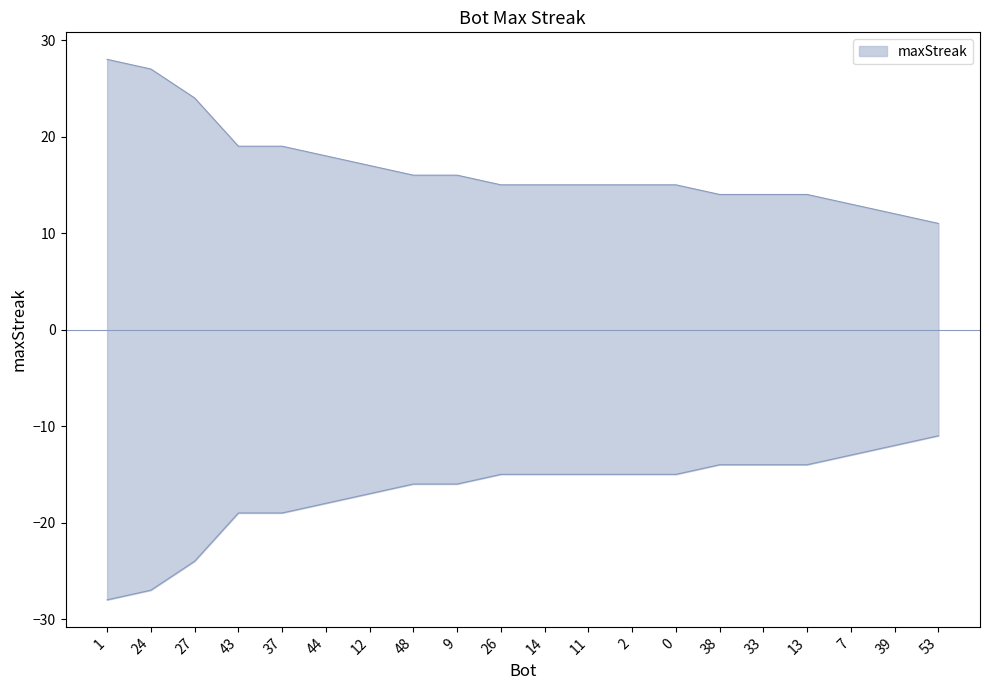

True or false: the data shows 11 at 9.

False